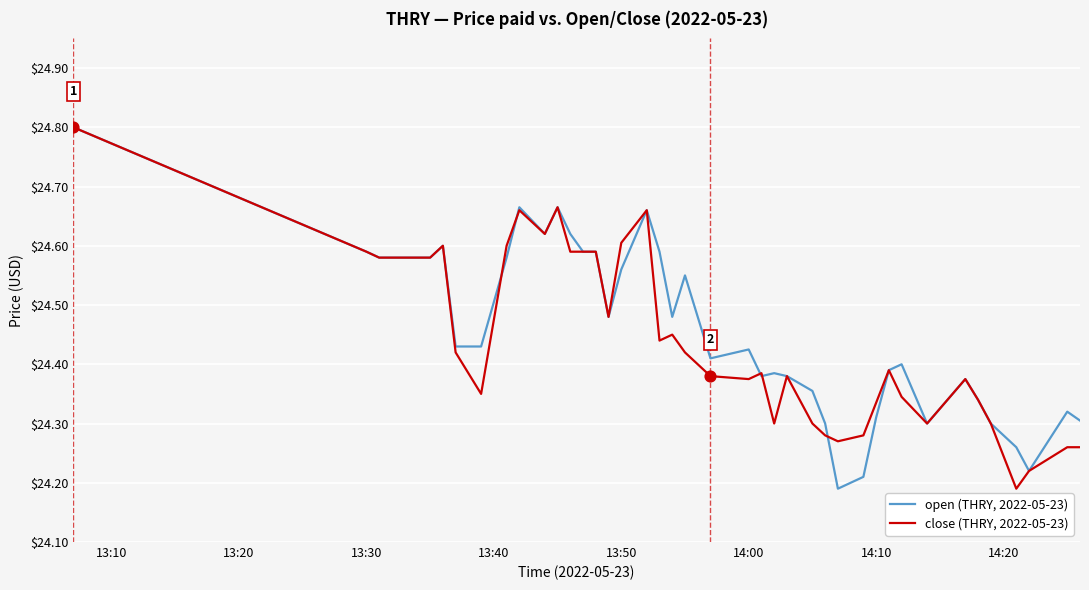

What is the maximum value for open (THRY, 2022-05-23)?

24.8